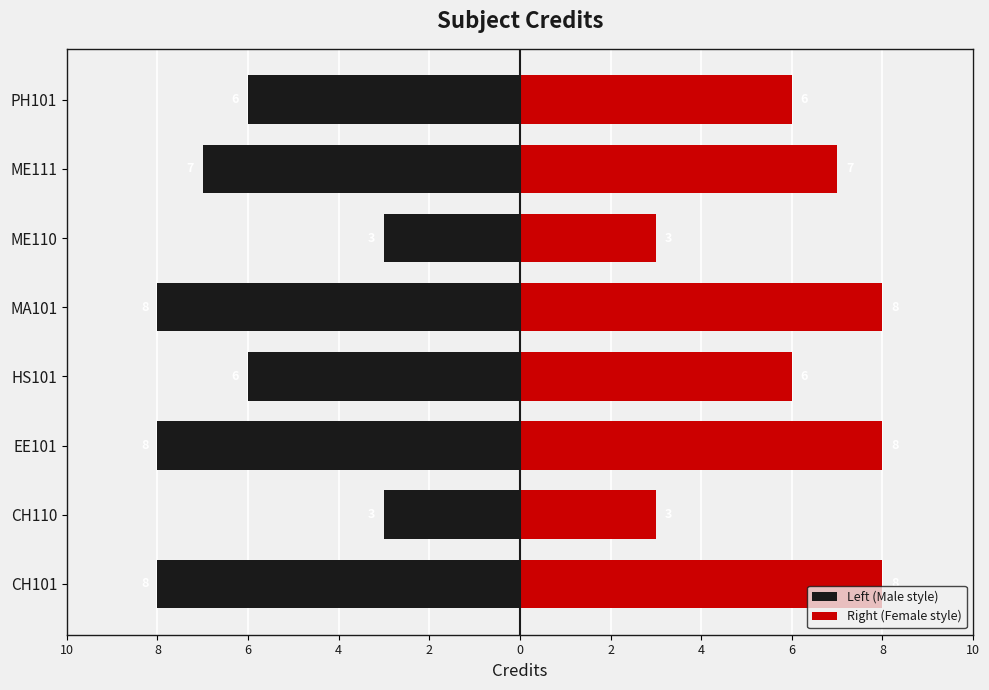

How many Left (Male style) values are between -8 and -3?

8